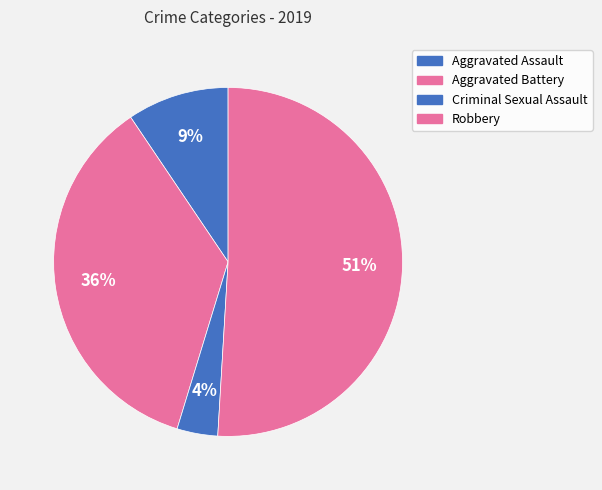

Rank the categories by value from lowest to highest.

Criminal Sexual Assault, Aggravated Assault, Aggravated Battery, Robbery